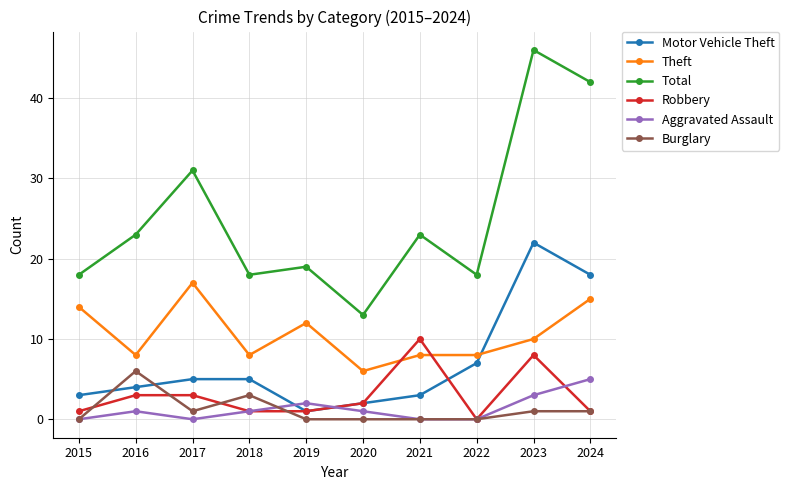

Where is the first local maximum for Total?

2017